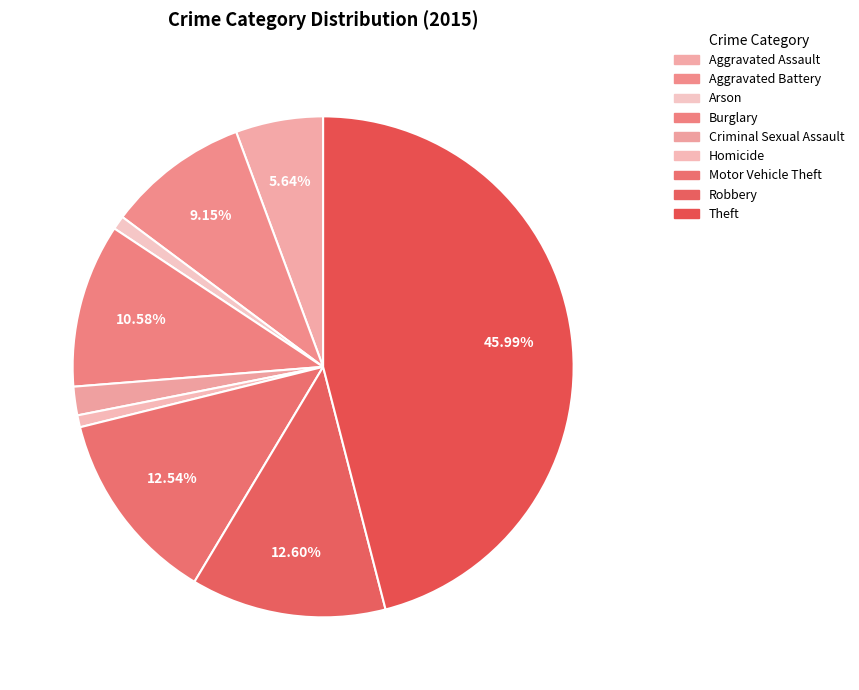

Which category has the smallest portion of the pie?

Homicide